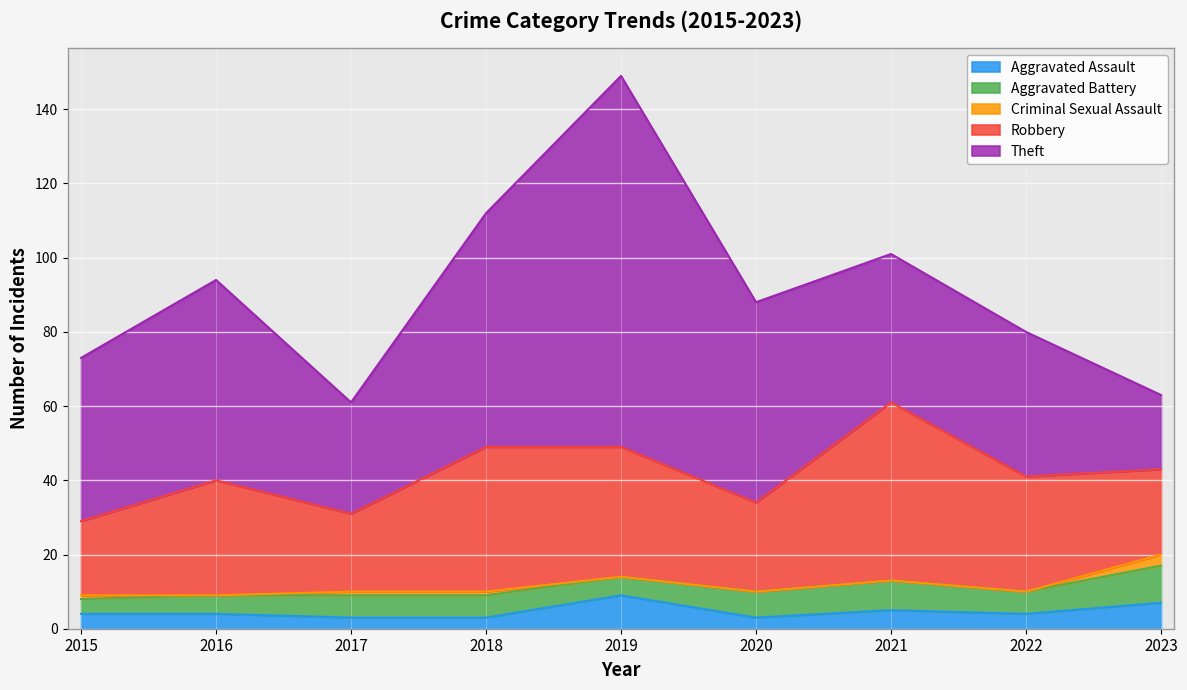

Where is the first local minimum for Criminal Sexual Assault?

2016